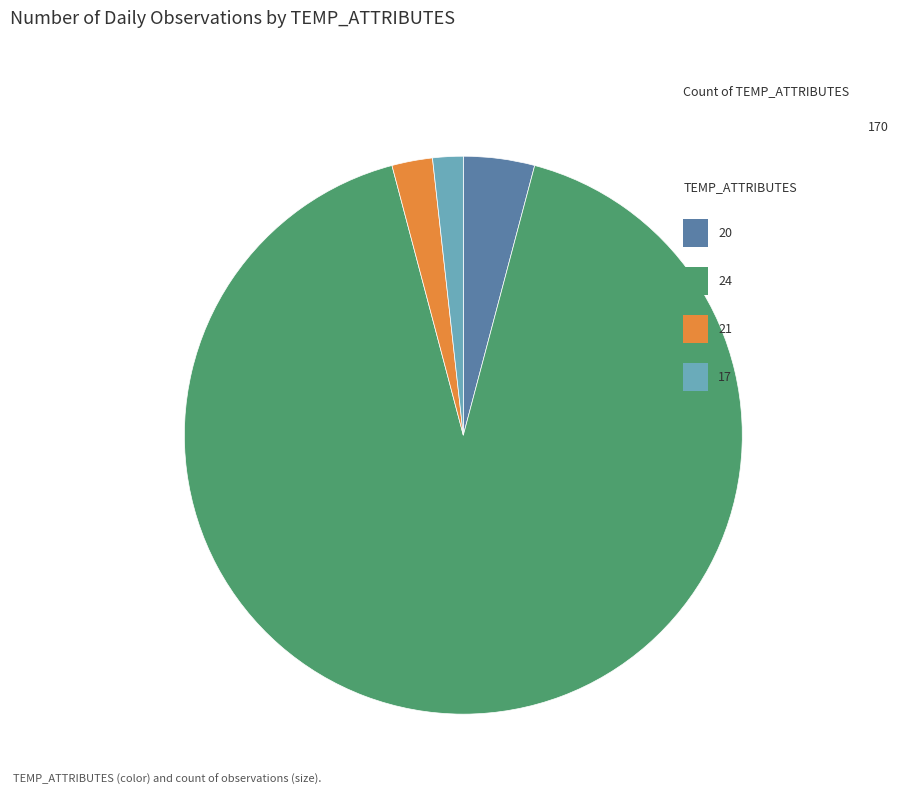

Is there a majority slice in this chart?

Yes